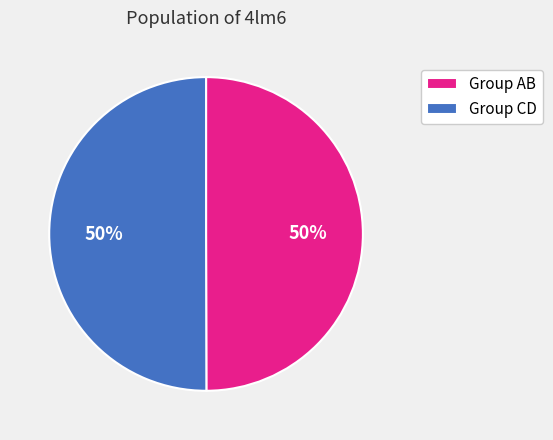

Is it true that Group CD is 40% of the pie?

False